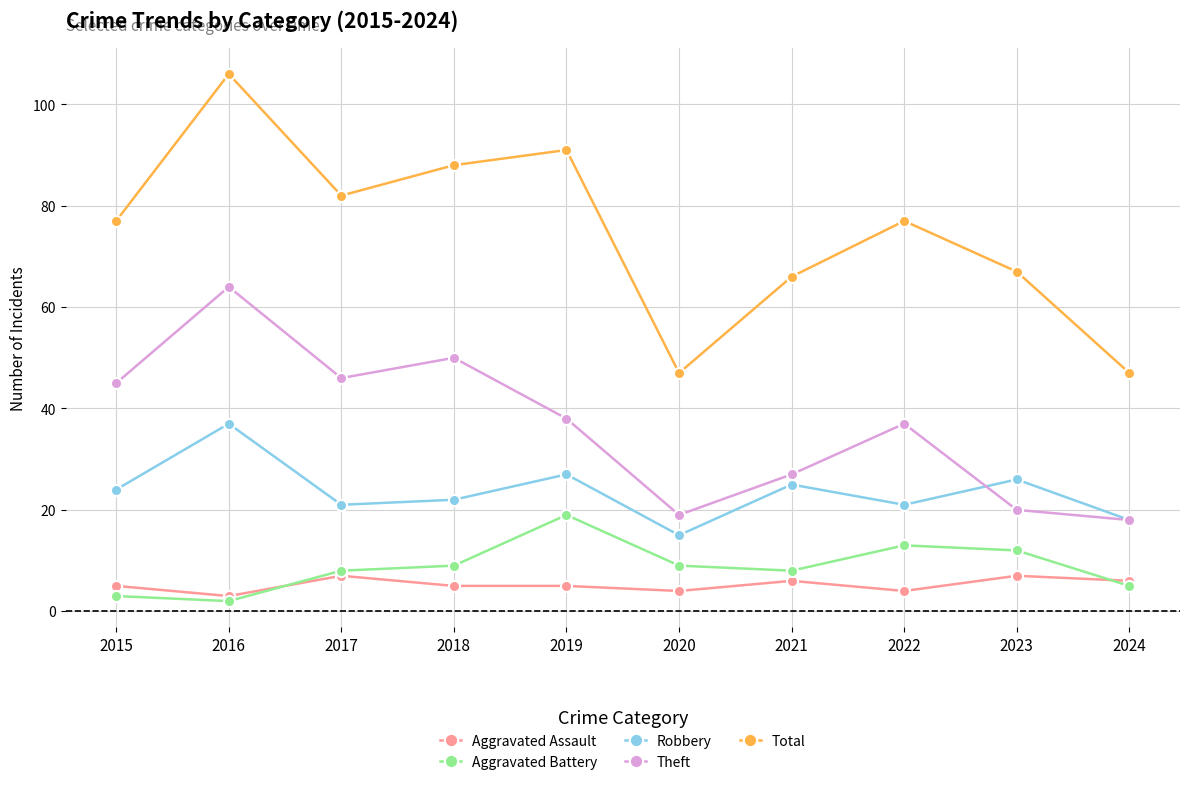

Count the number of data series in this chart.

5